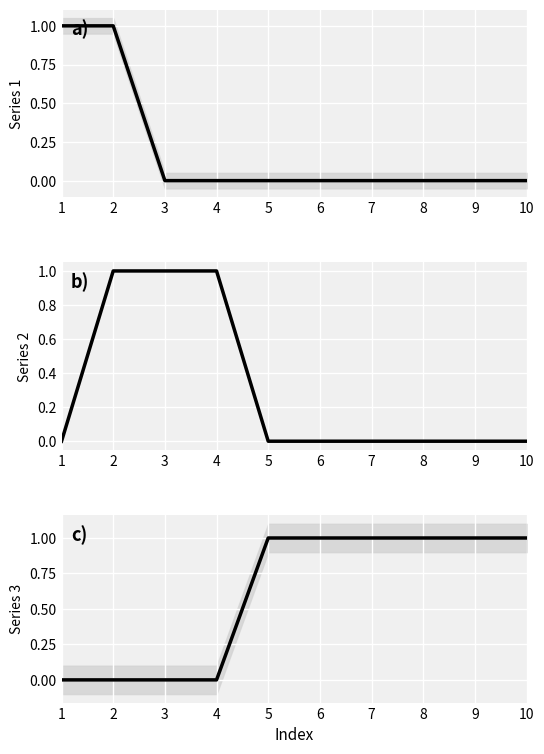

What is the average value of the col 3 series?

1